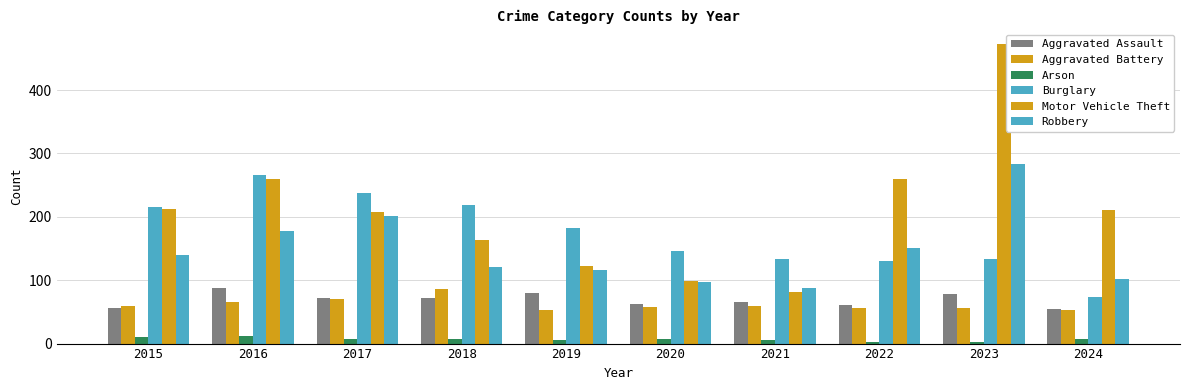

Is the value of Burglary at 2021 greater than the value of Arson at 2019?

Yes